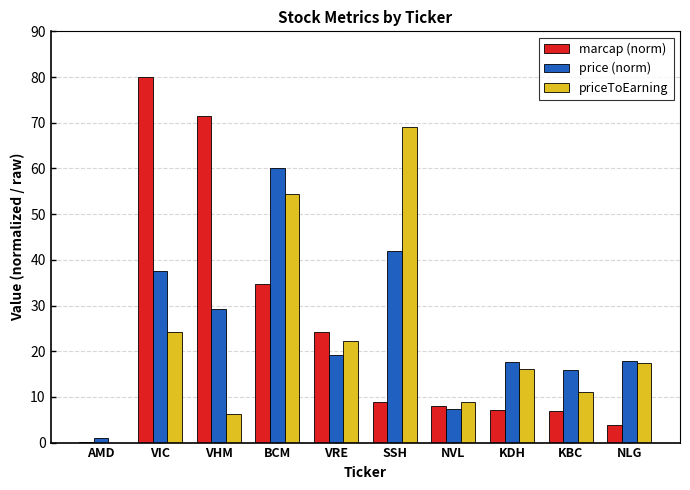

At which label is priceToEarning closest to 34?

VIC